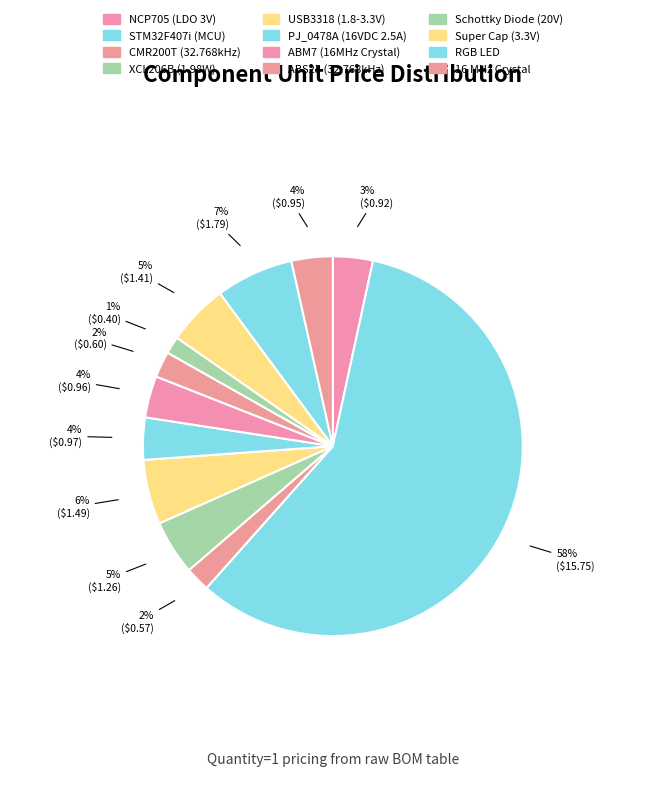

To the nearest percent, what is the combined percentage of RGB LED and NCP705 (LDO 3V)?

10%